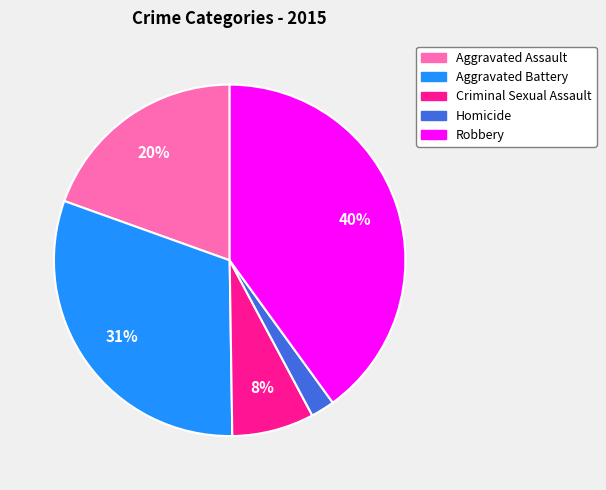

True or false: Robbery accounts for 40% of the total.

True